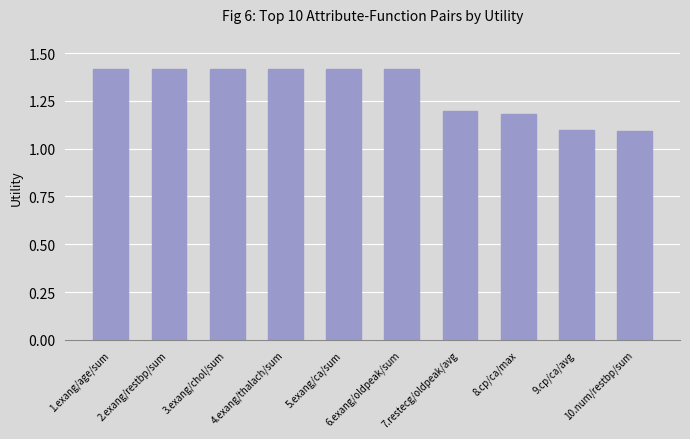

What is the minimum value shown in the chart?

1.1